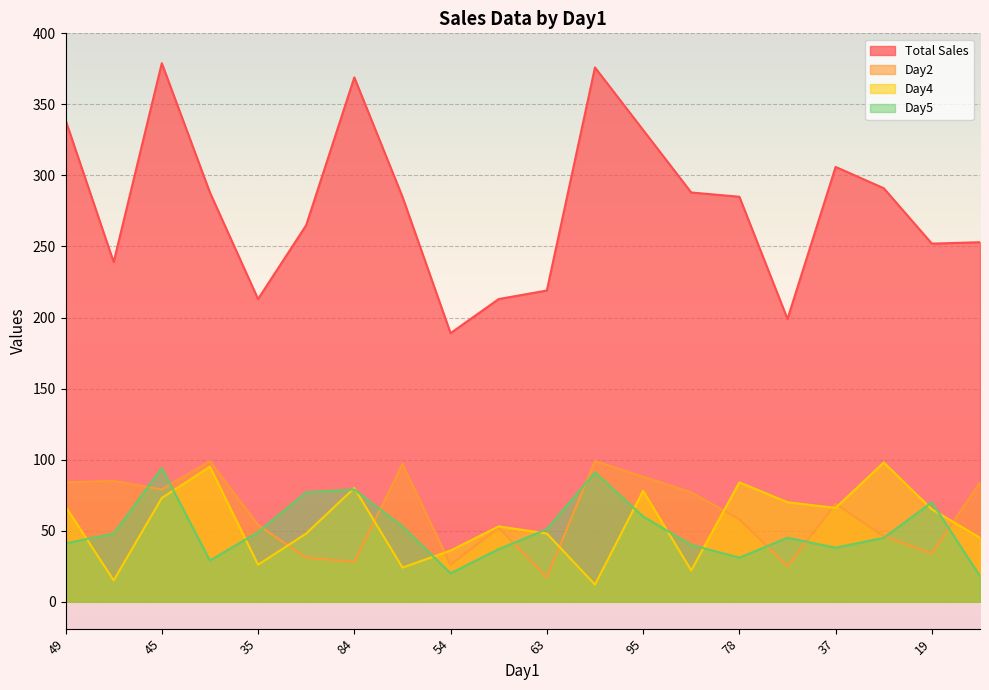

Between which two adjacent categories do Day5 and Day4 first intersect?

49 and 44